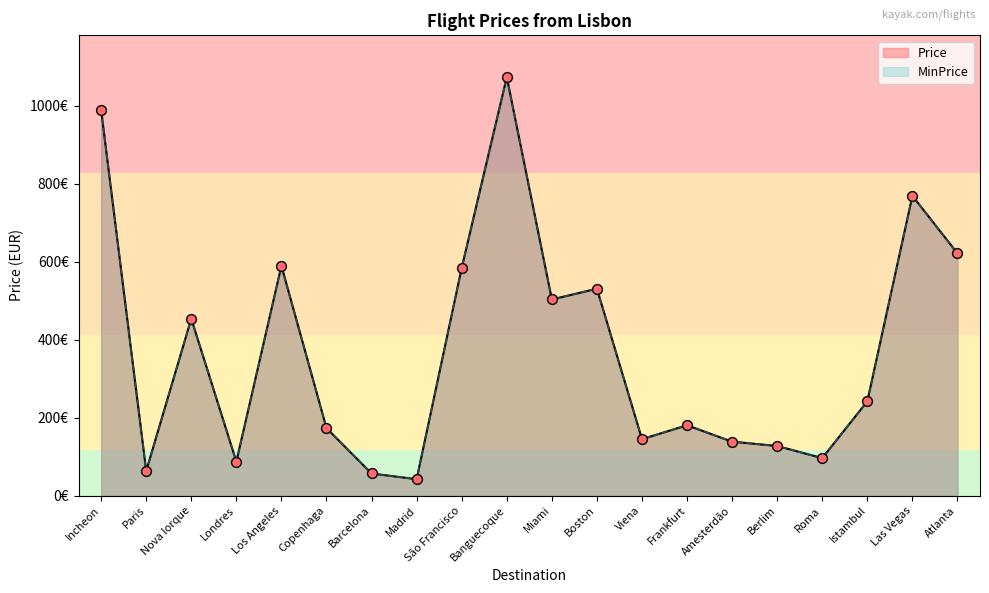

Is the value of Price at Incheon greater than the value of MinPrice at Los Angeles?

Yes